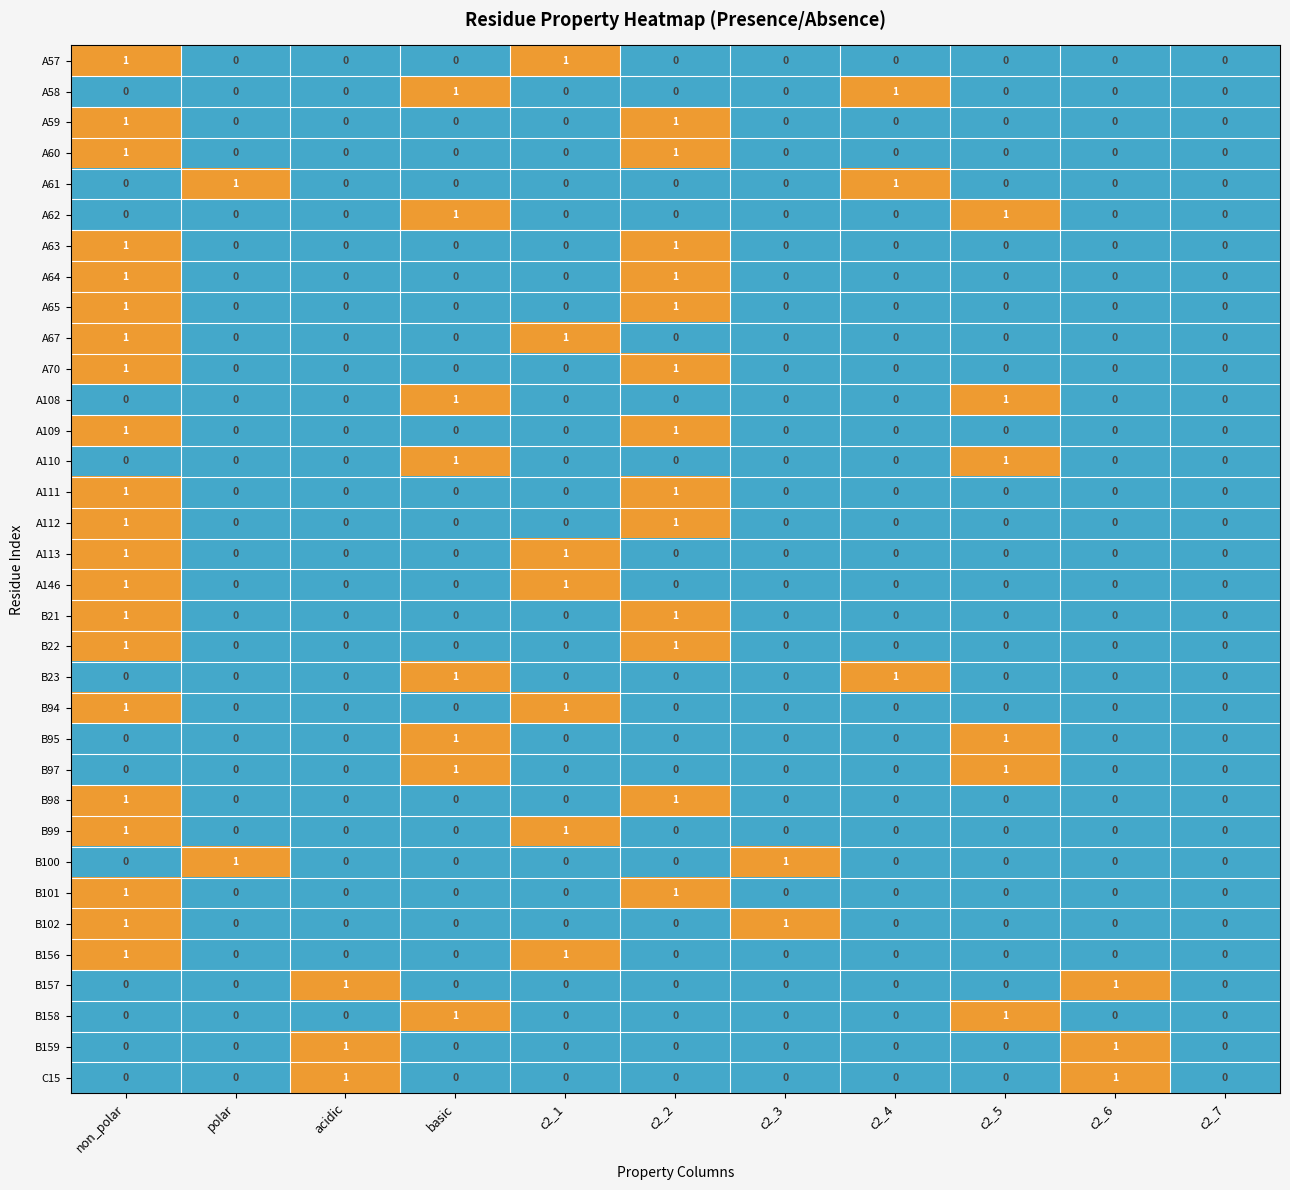

What is the total value across all series at c2_1?

7